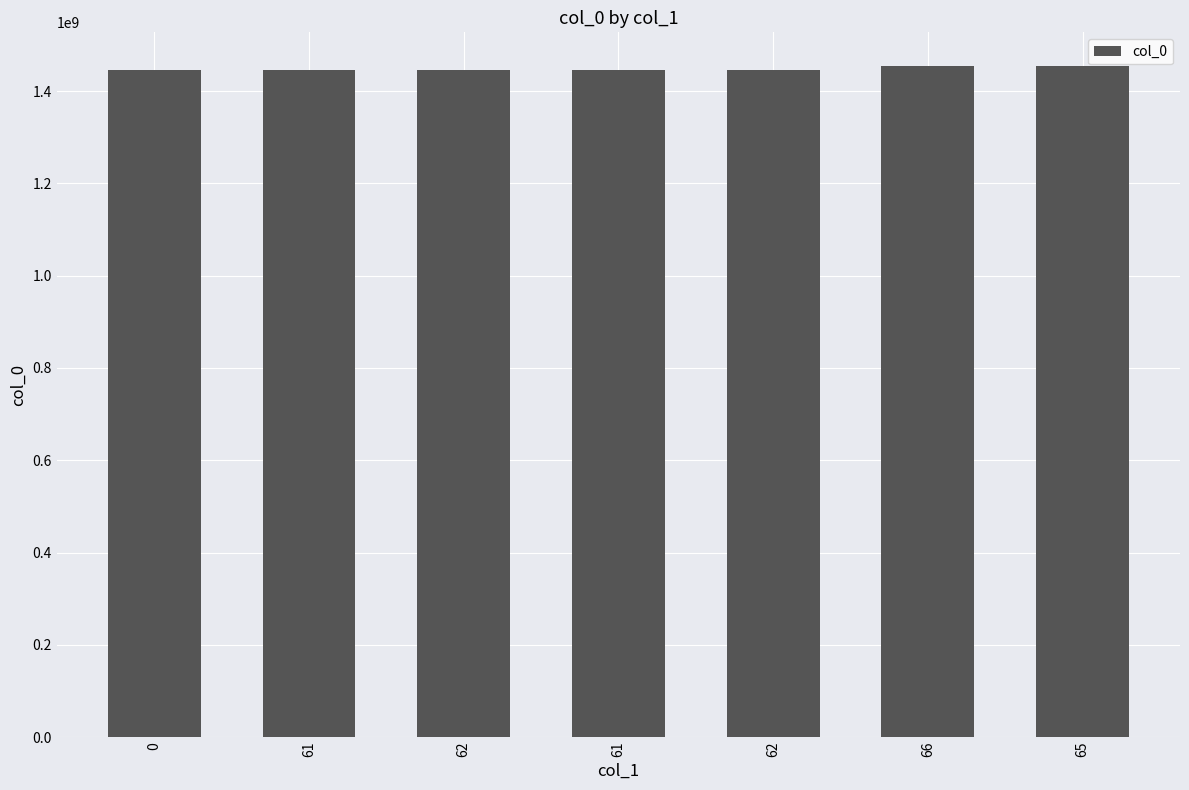

Does the chart contain any negative values?

No